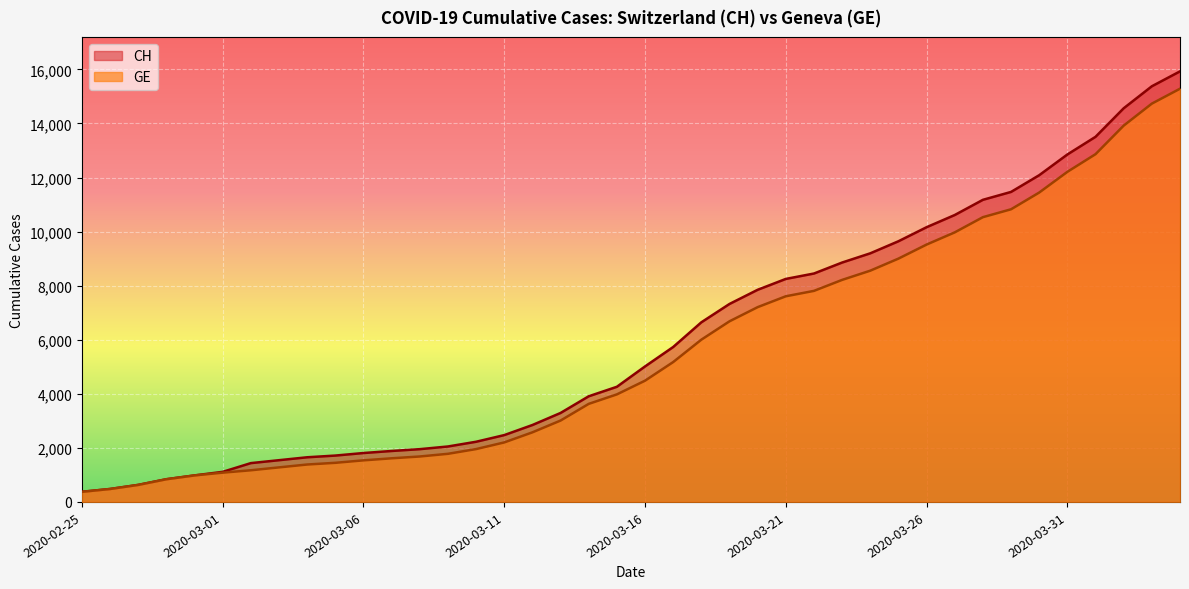

Between 2020-03-17 and 2020-03-21, which series saw the biggest shift?

CH